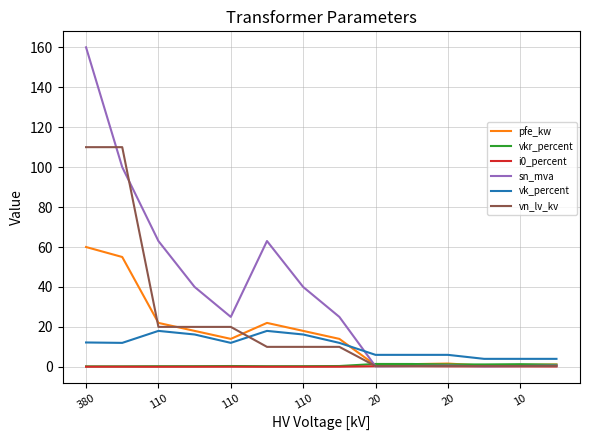

Which series has the widest spread of values?

sn_mva